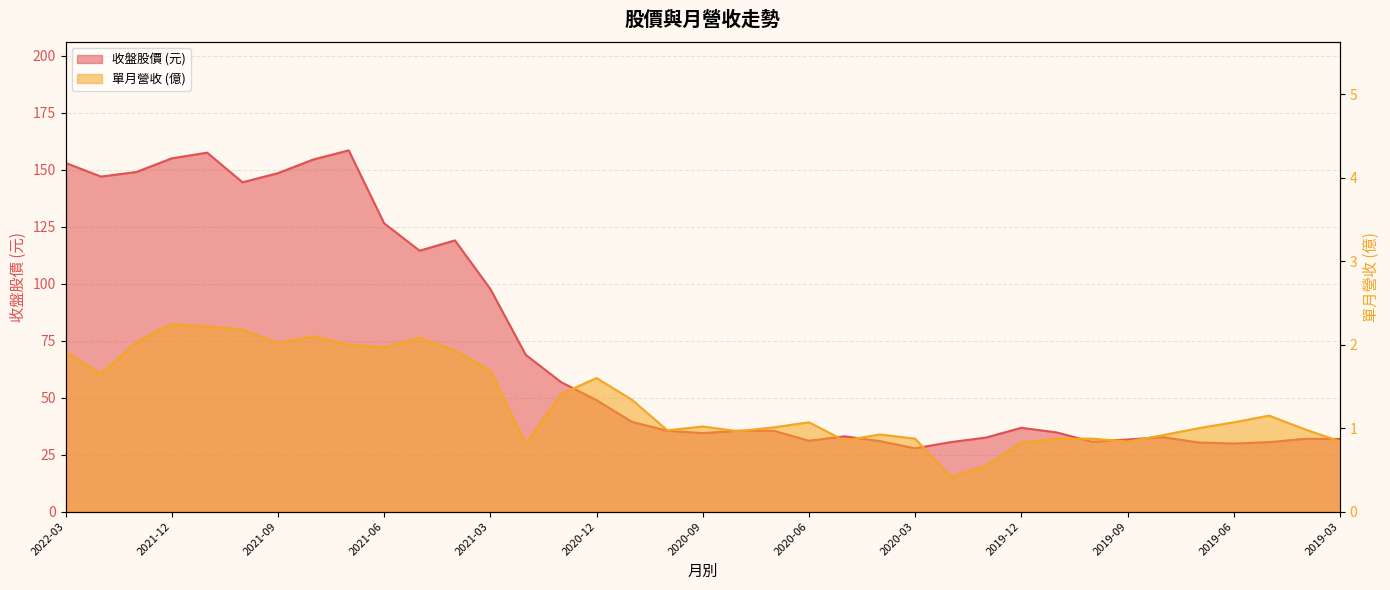

True or false: 單月營收(億) and 收盤 intersect in this chart.

False